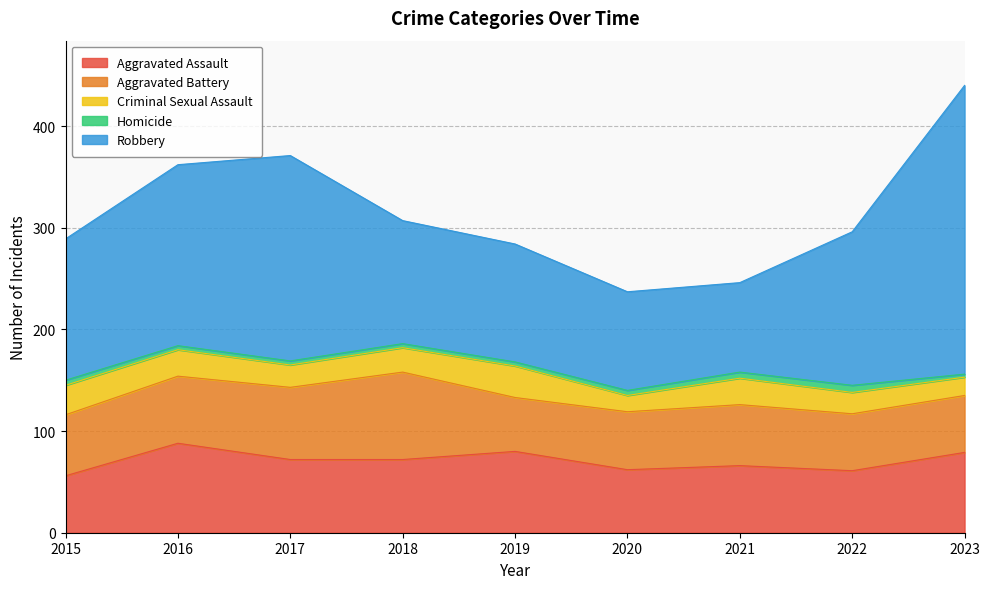

Which has a higher value, 2017 or 2018?

2017